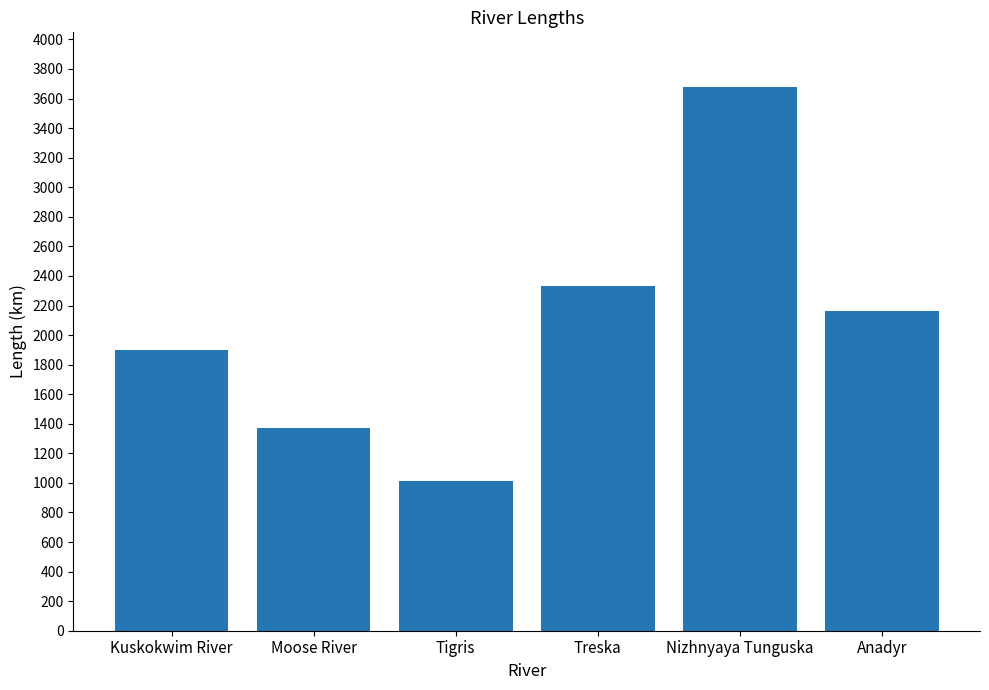

What is the ratio of the value at Kuskokwim River to the value at Treska?

0.8